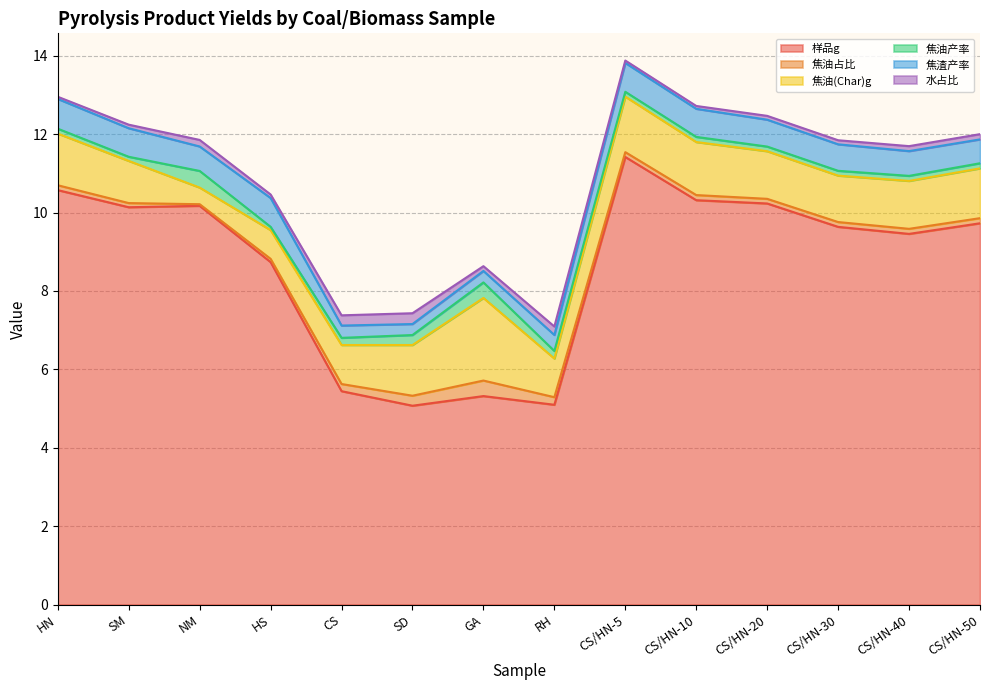

True or false: 水占比 and 样品g intersect in this chart.

False